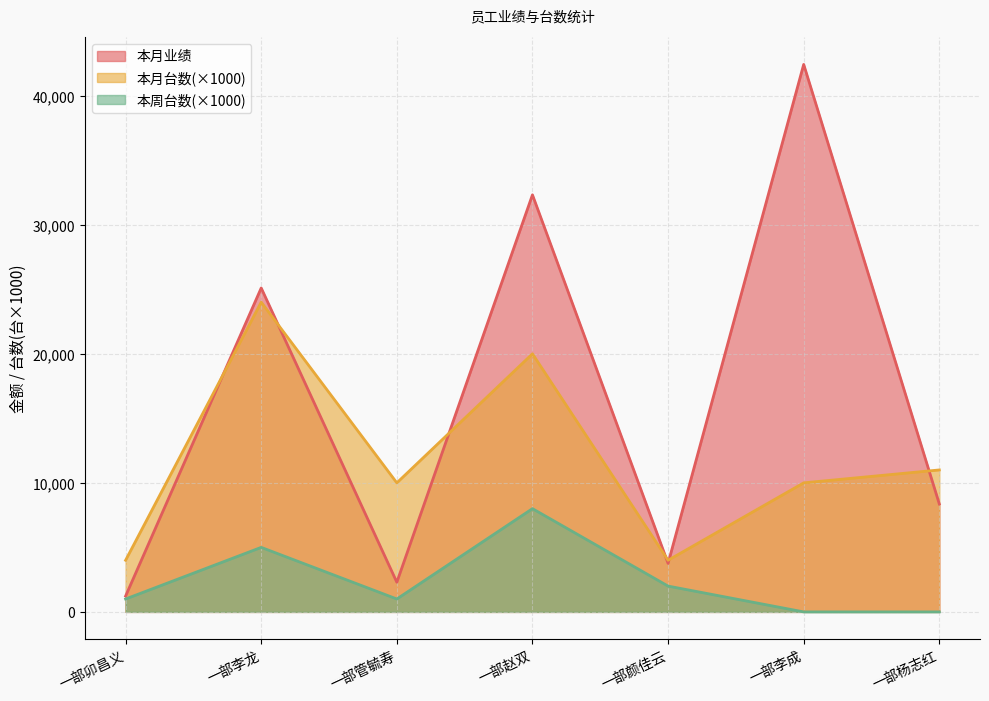

Reading right to left, transcribe all the data shown in this chart.

本月业绩: 一部杨志红=8363	一部李成=42423	一部颜佳云=3760	一部赵双=32318	一部管毓寿=2298	一部李龙=25099	一部卯昌义=1224
本月台数: 一部杨志红=11000	一部李成=10000	一部颜佳云=4000	一部赵双=20000	一部管毓寿=10000	一部李龙=24000	一部卯昌义=4000
本周台数: 一部杨志红=0	一部李成=0	一部颜佳云=2000	一部赵双=8000	一部管毓寿=1000	一部李龙=5000	一部卯昌义=1000